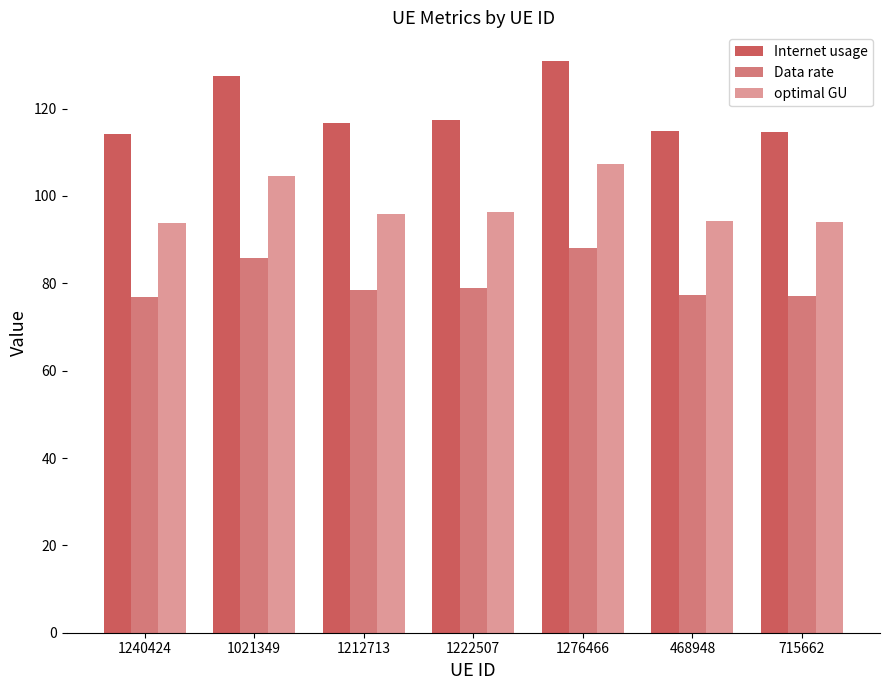

At which category is the sum across all series the highest?

1276466